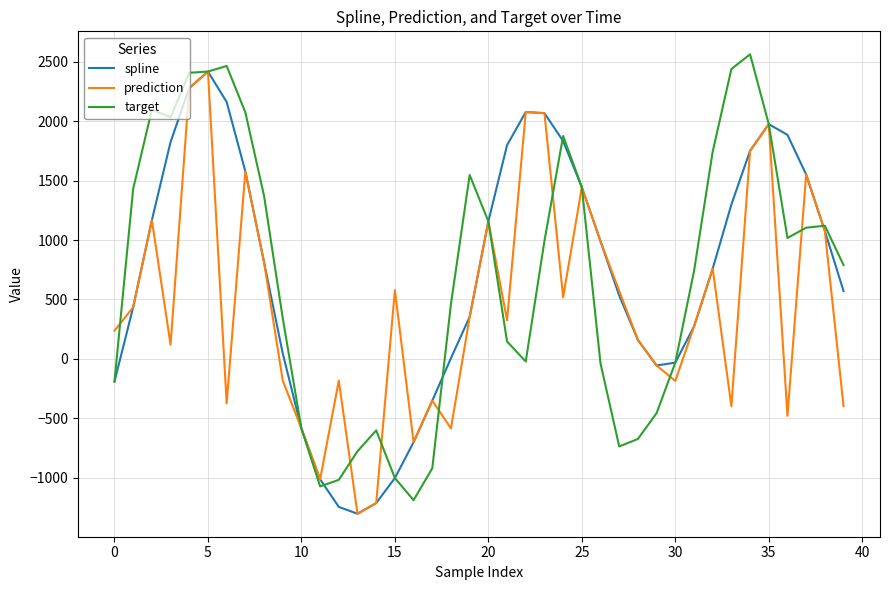

What is the maximum value for prediction?

2416.3